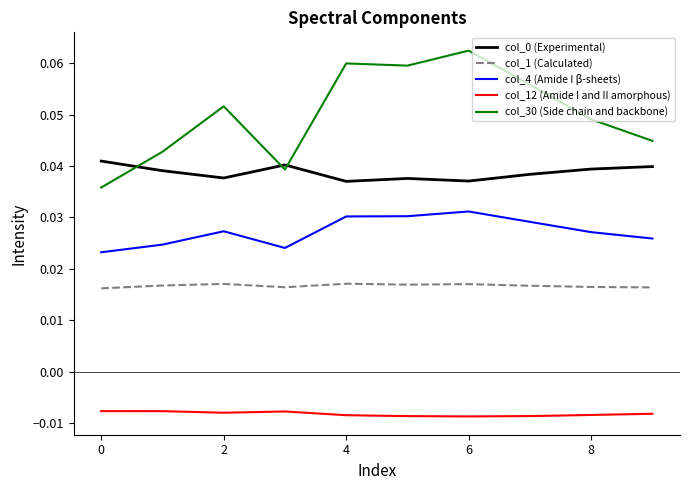

Which series has the widest spread of values?

col_30 (Side chain and backbone)